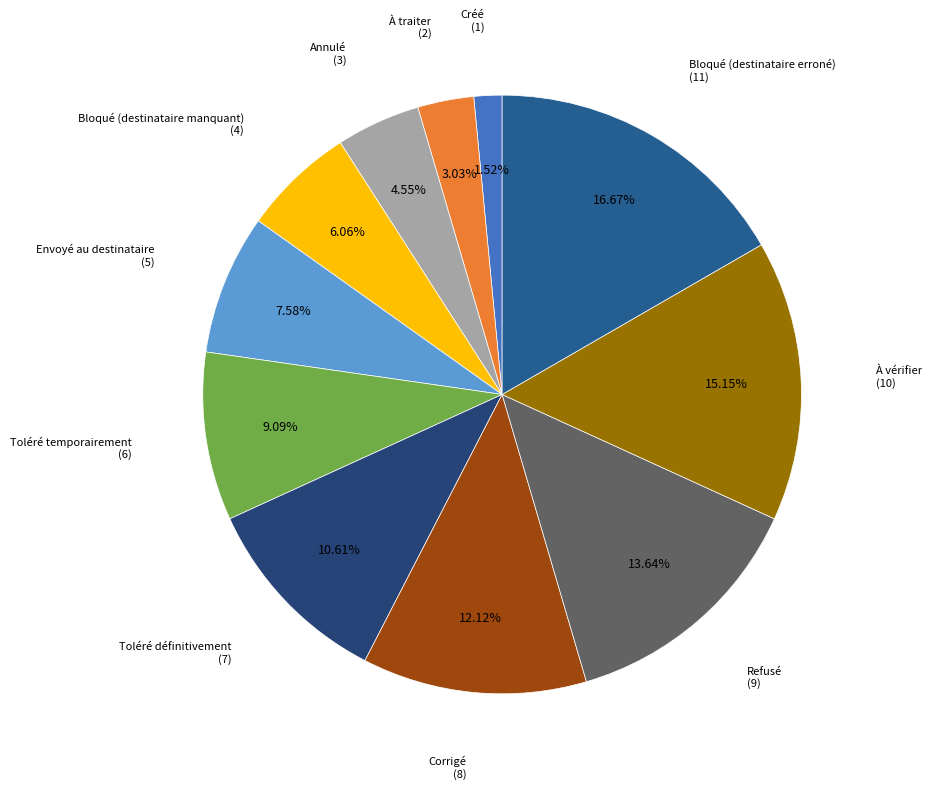

How many segments does this pie chart have?

11